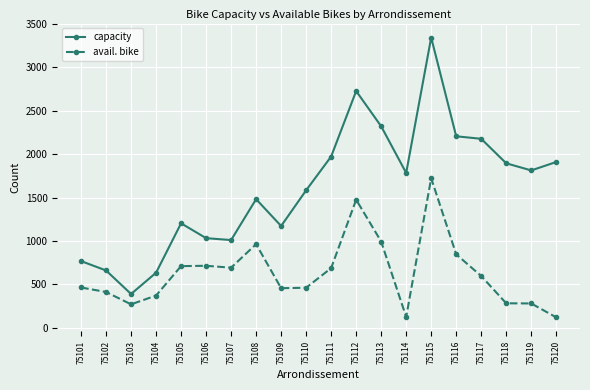

How many lines are shown in the chart?

2